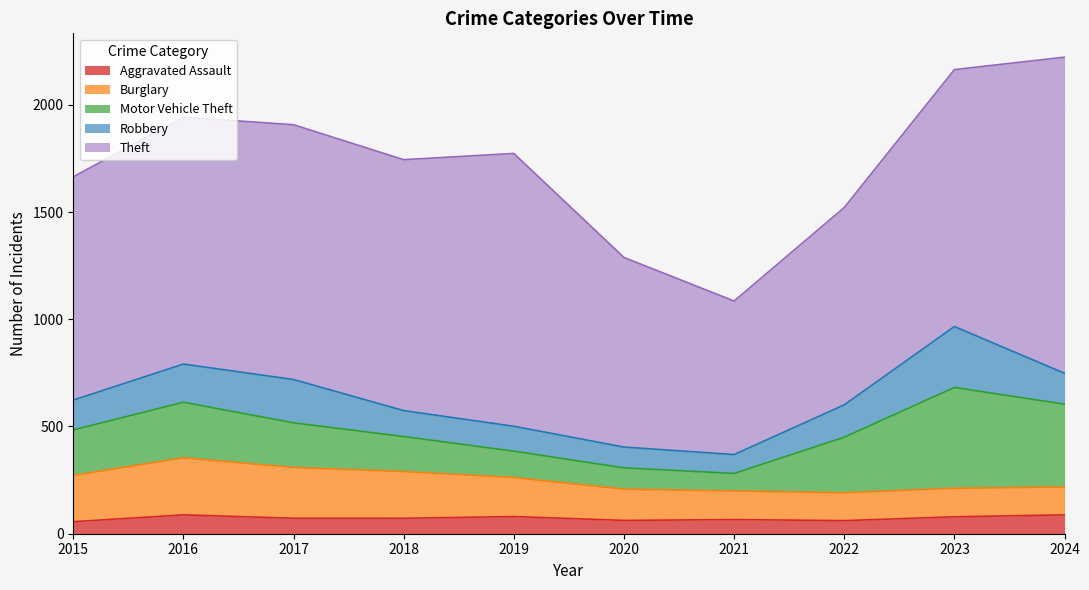

Which series has the largest total across all categories?

Theft